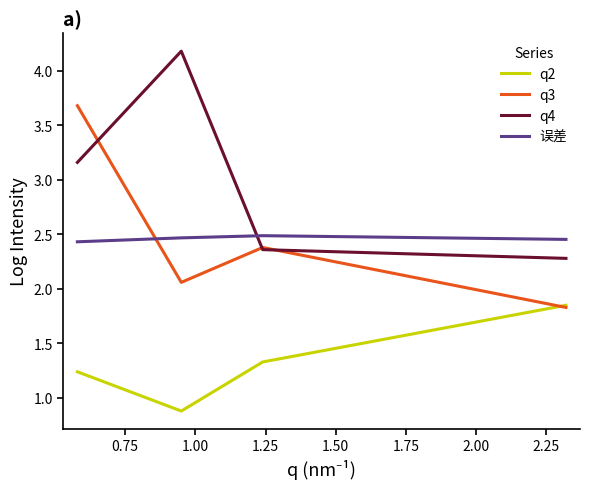

What is the greatest value displayed?

4.2